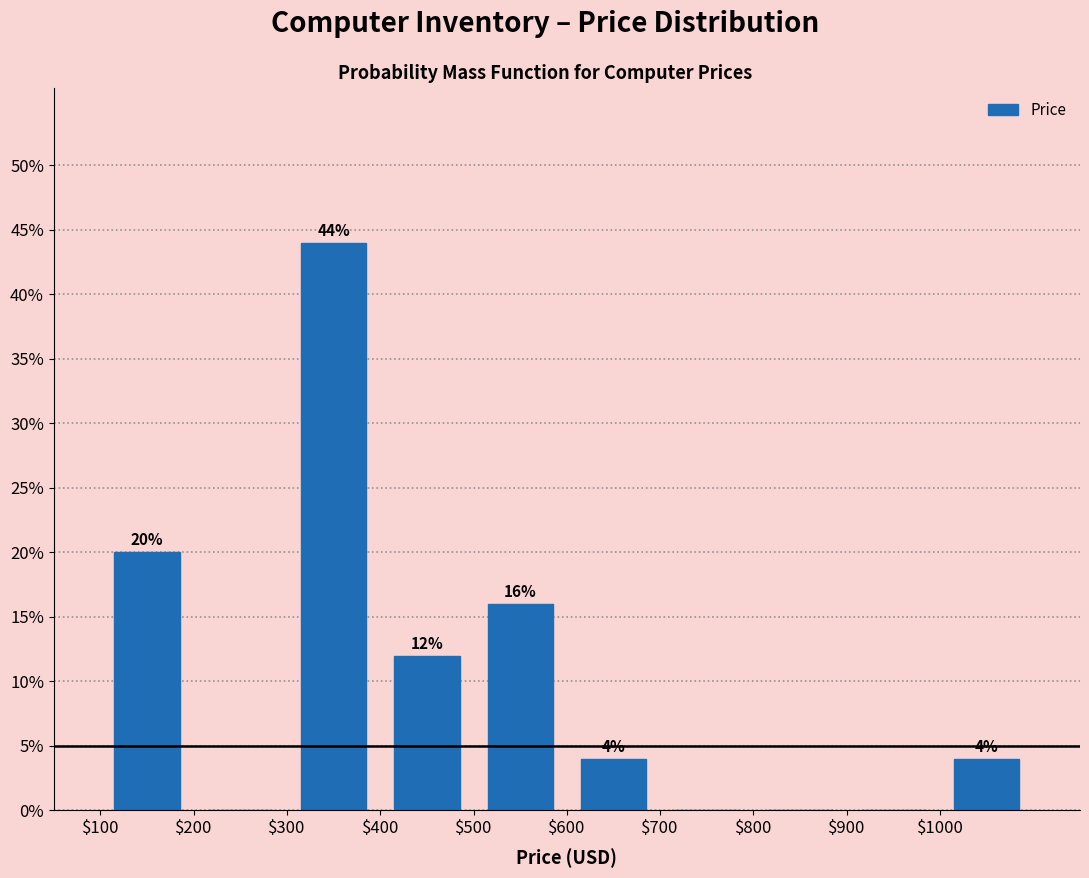

Which range on the x-axis has the tallest bar?

300 to 400